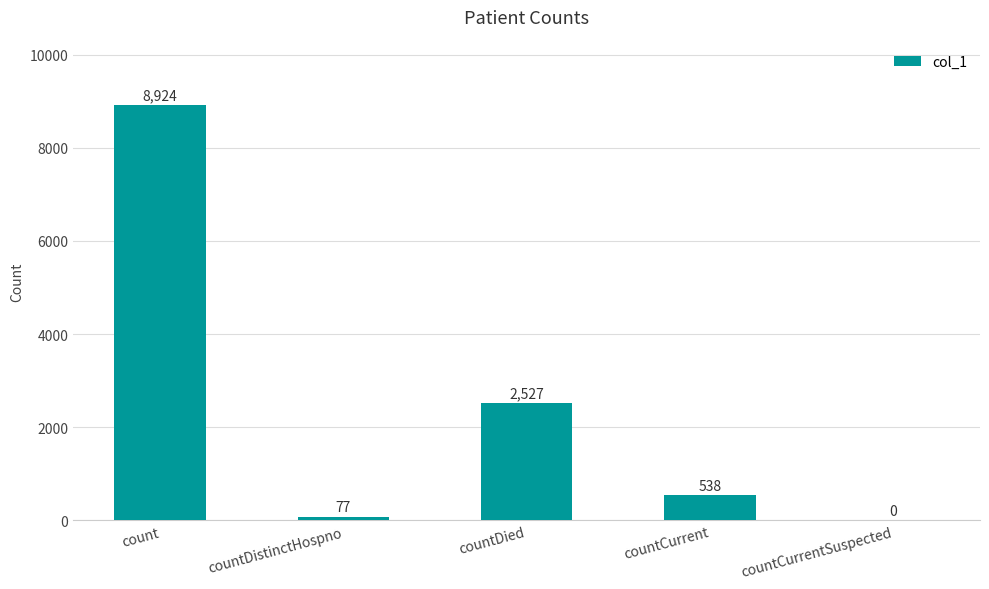

Reading right to left, what are all the values shown in this chart?

countCurrentSuspected=0	countCurrent=538	countDied=2527	countDistinctHospno=77	count=8924